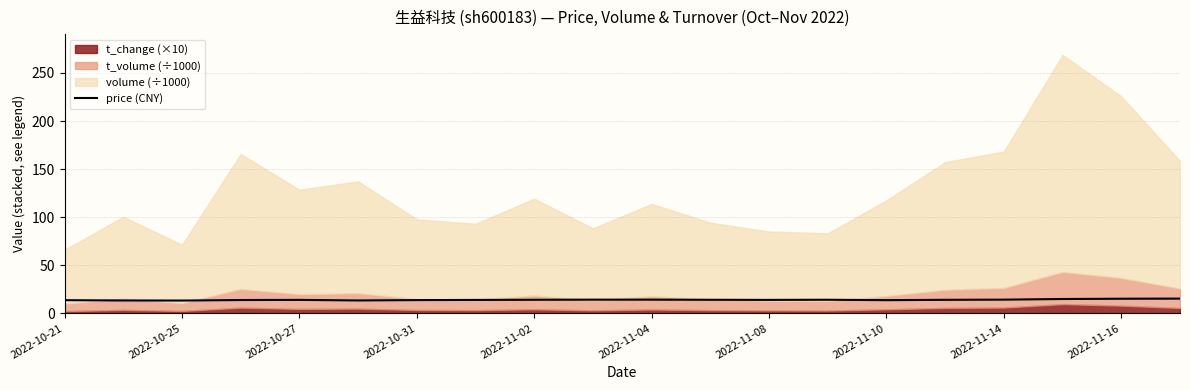

What is the sum of all values?

283.4